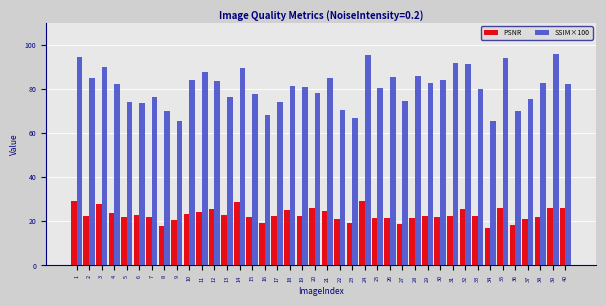

Rank the series by their average value, from lowest to highest.

PSNR, SSIM×100